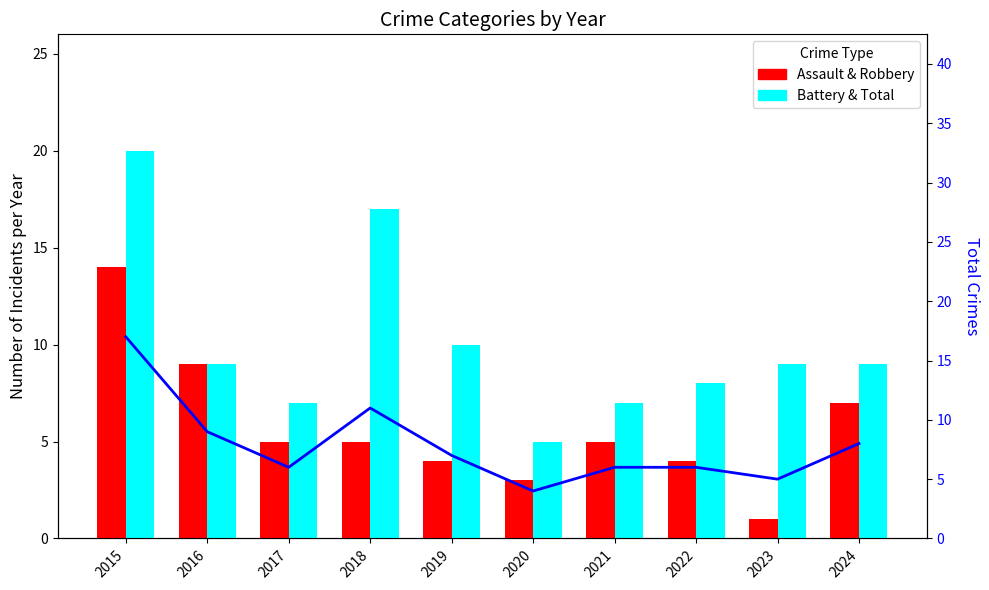

At how many categories does at least one series exceed 8?

6